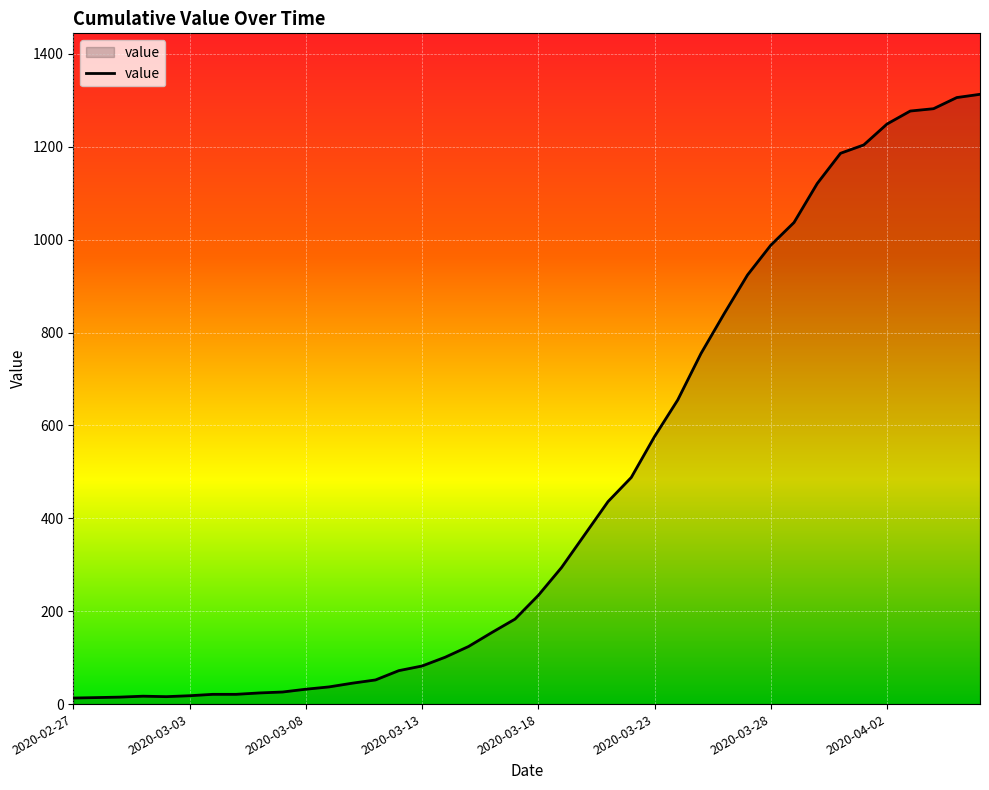

What is the difference between the maximum and minimum values?

1300